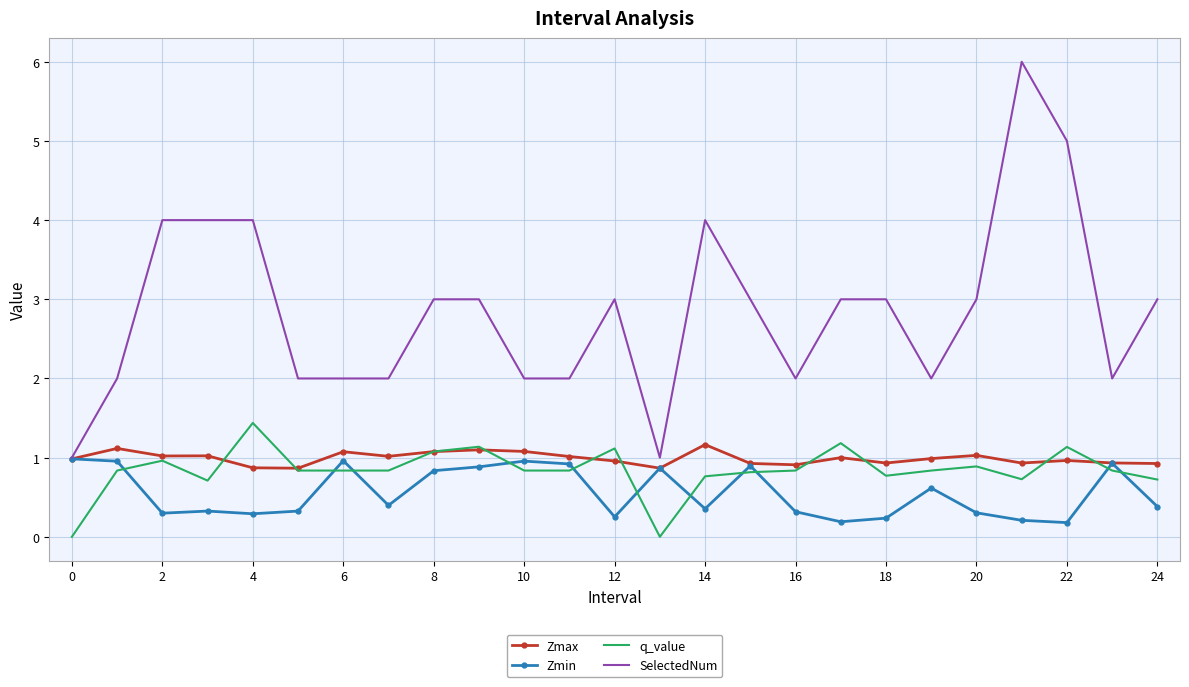

Rank the series by their maximum value, from lowest to highest.

Zmin, Zmax, q_value, SelectedNum